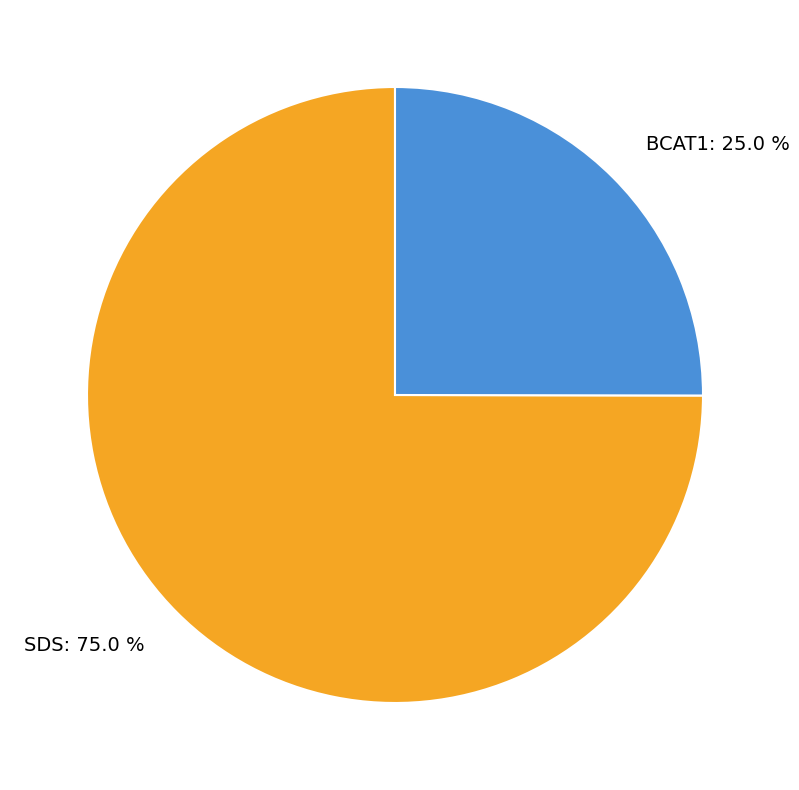

Which category has the biggest portion of the pie?

SDS